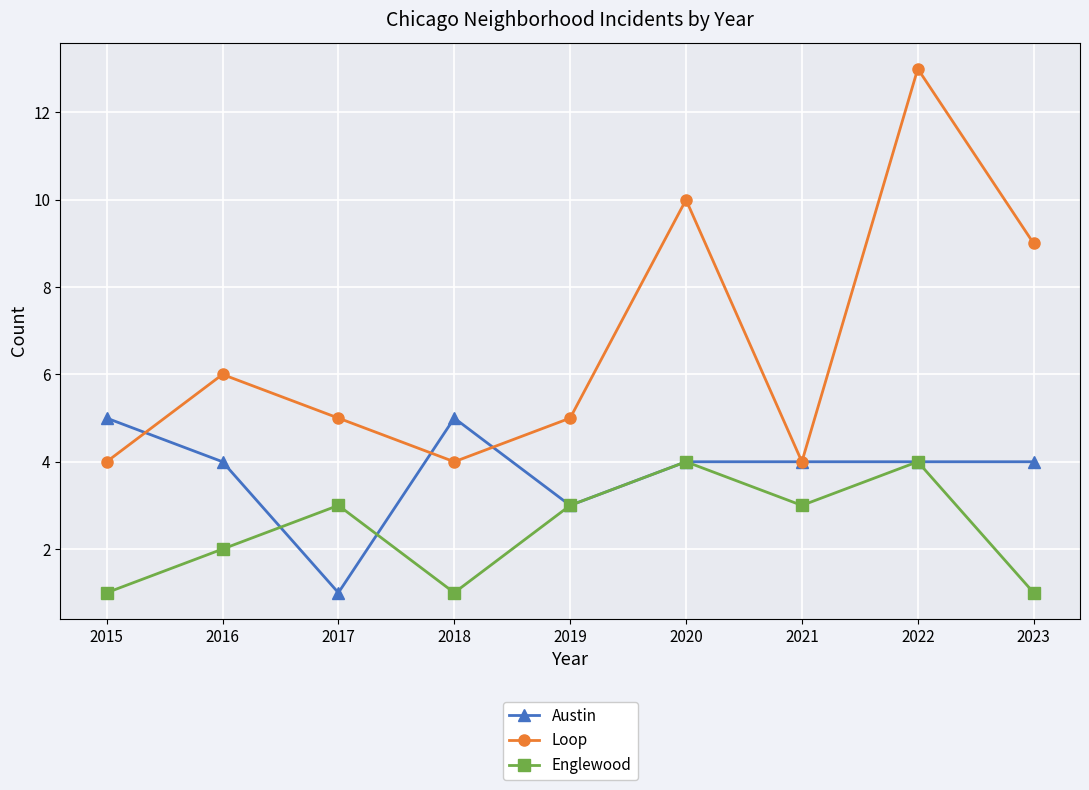

Where do Englewood and Austin first cross each other?

2016 and 2017